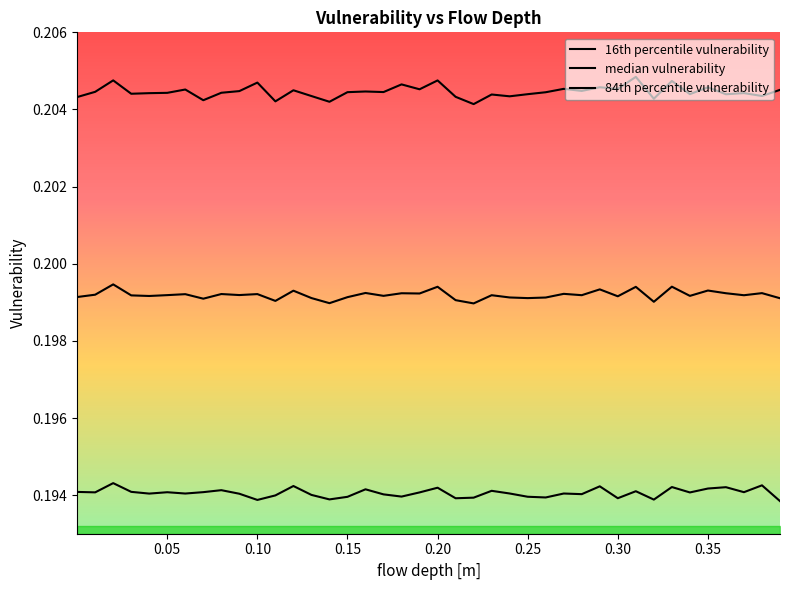

Does the chart have visible grid lines?

No